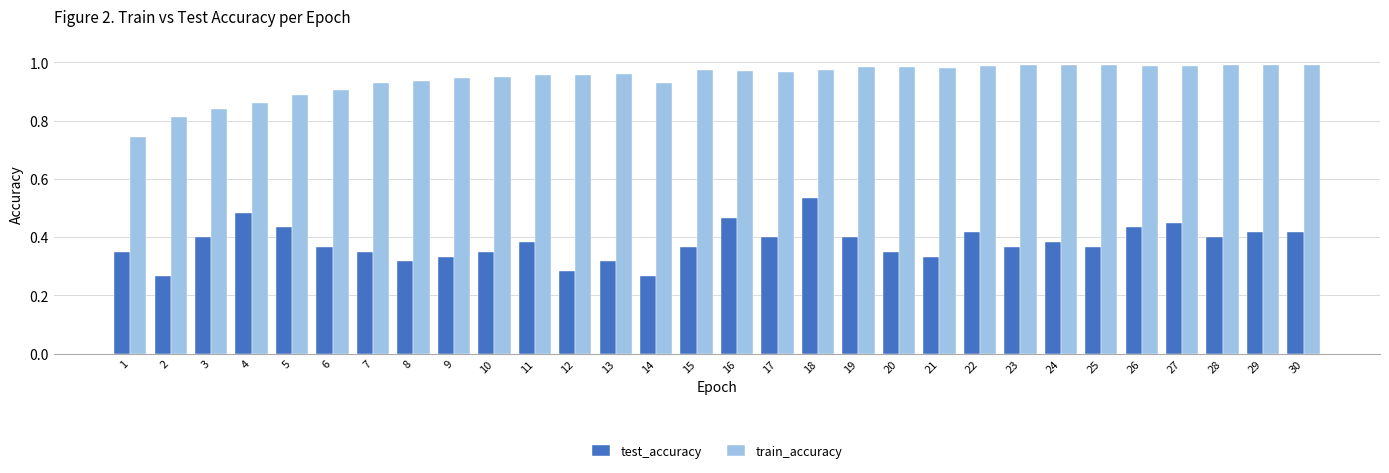

What is the spread (max minus min) of values at 11?

0.6